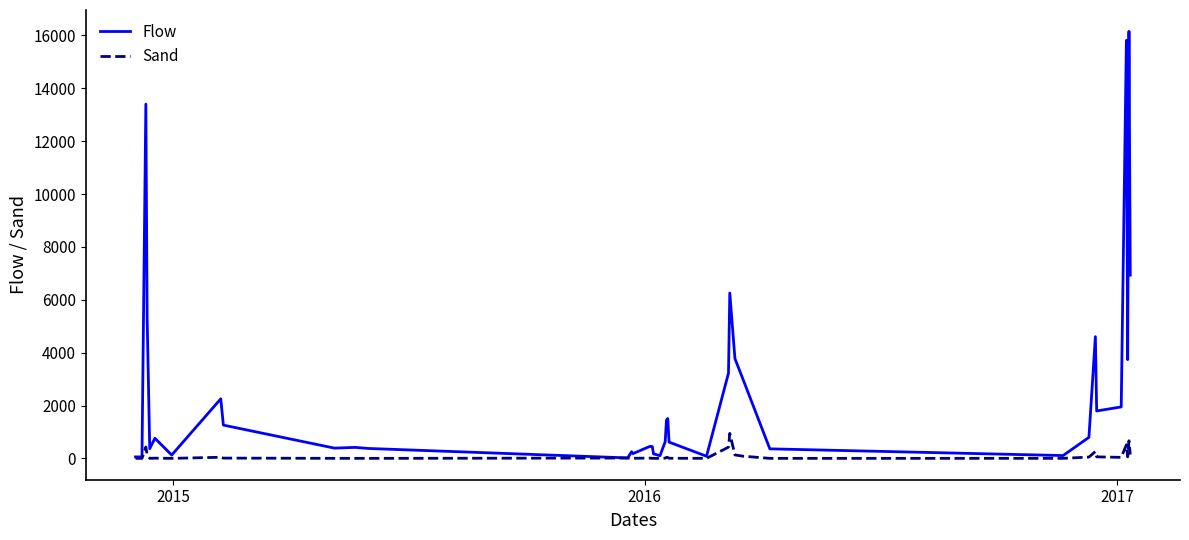

Which series has the largest total across all categories?

Flow